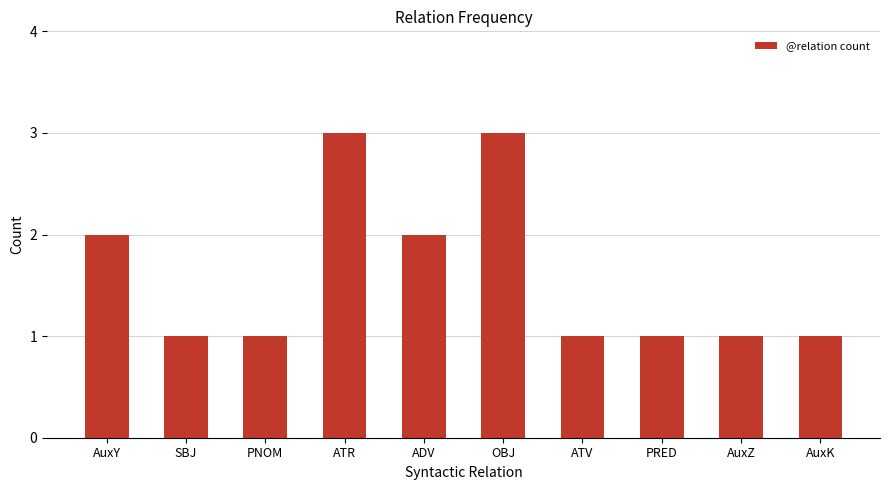

What is the smallest value displayed?

1